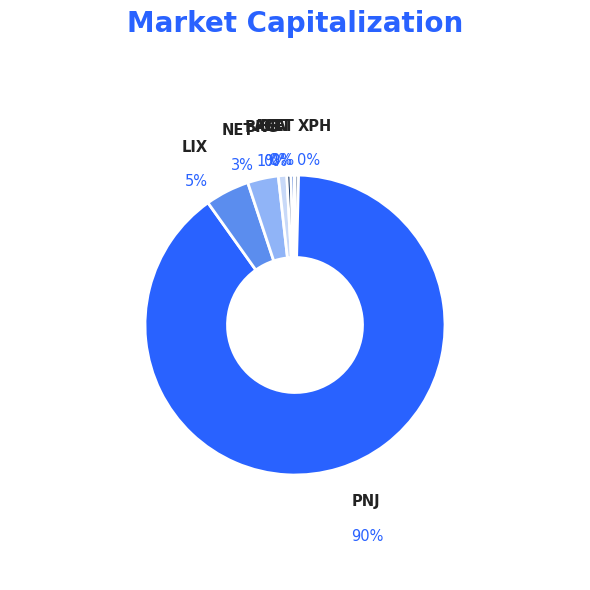

How many slices are in this pie chart?

8